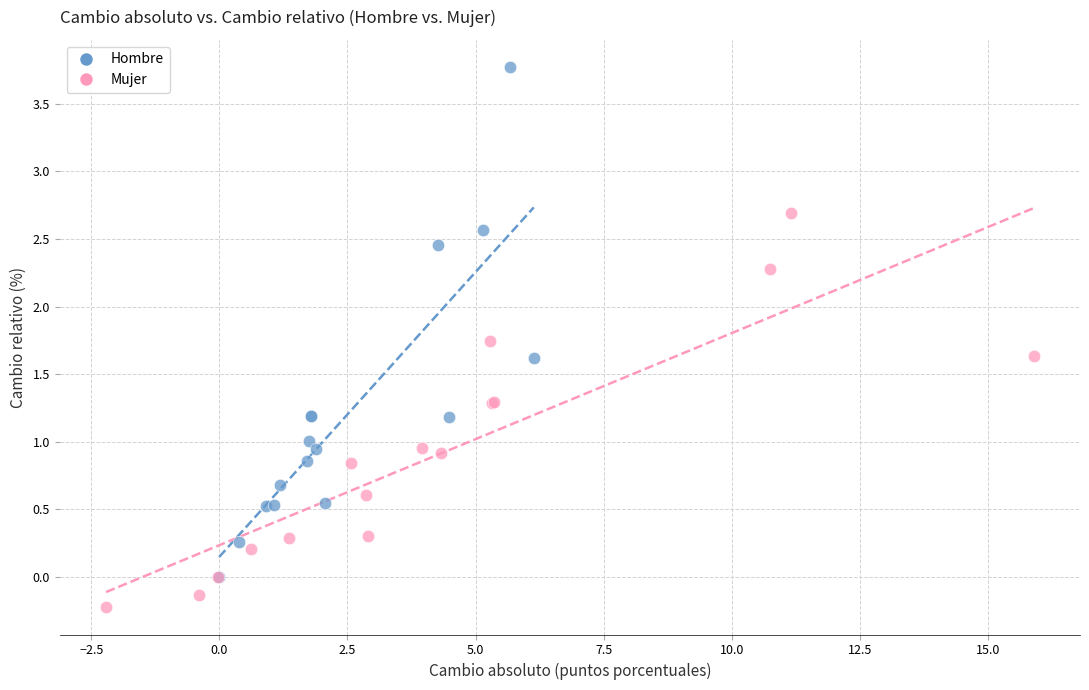

Which series has the widest spread of Y values?

Hombre